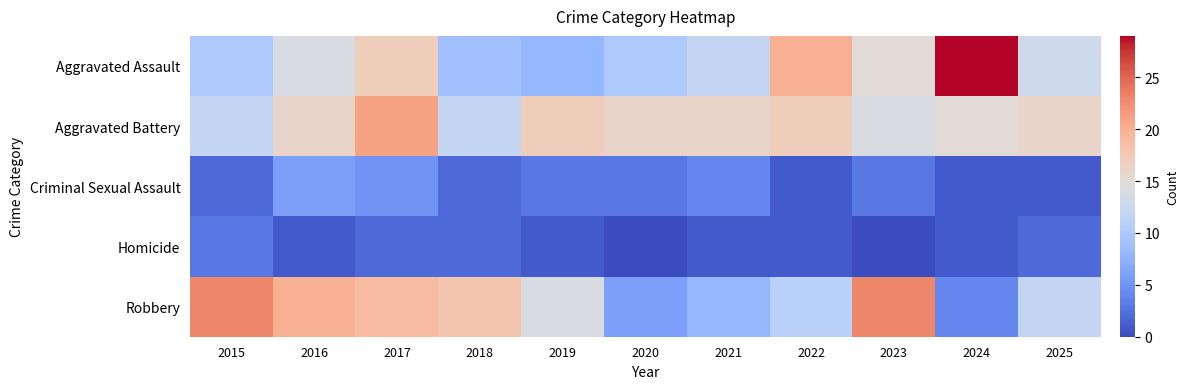

Which category has the highest value across all series?

2024